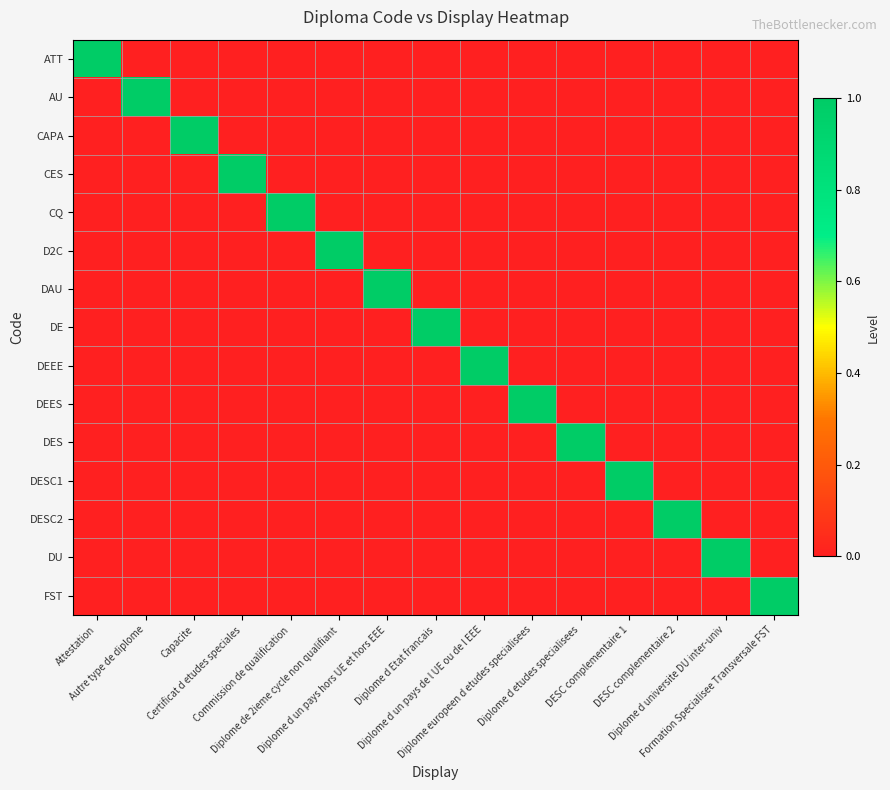

Which series has the largest total across all categories?

ATT